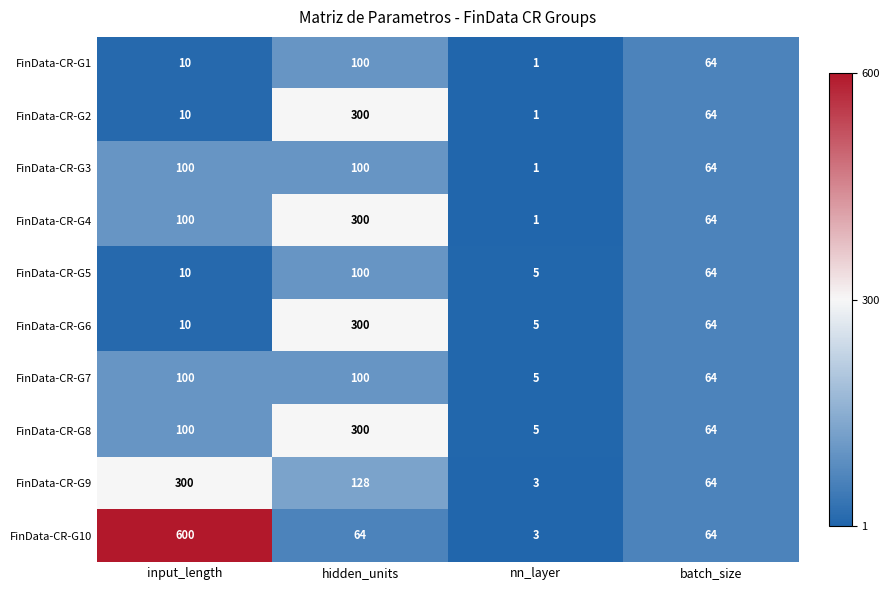

At how many categories does at least one series exceed 234?

2